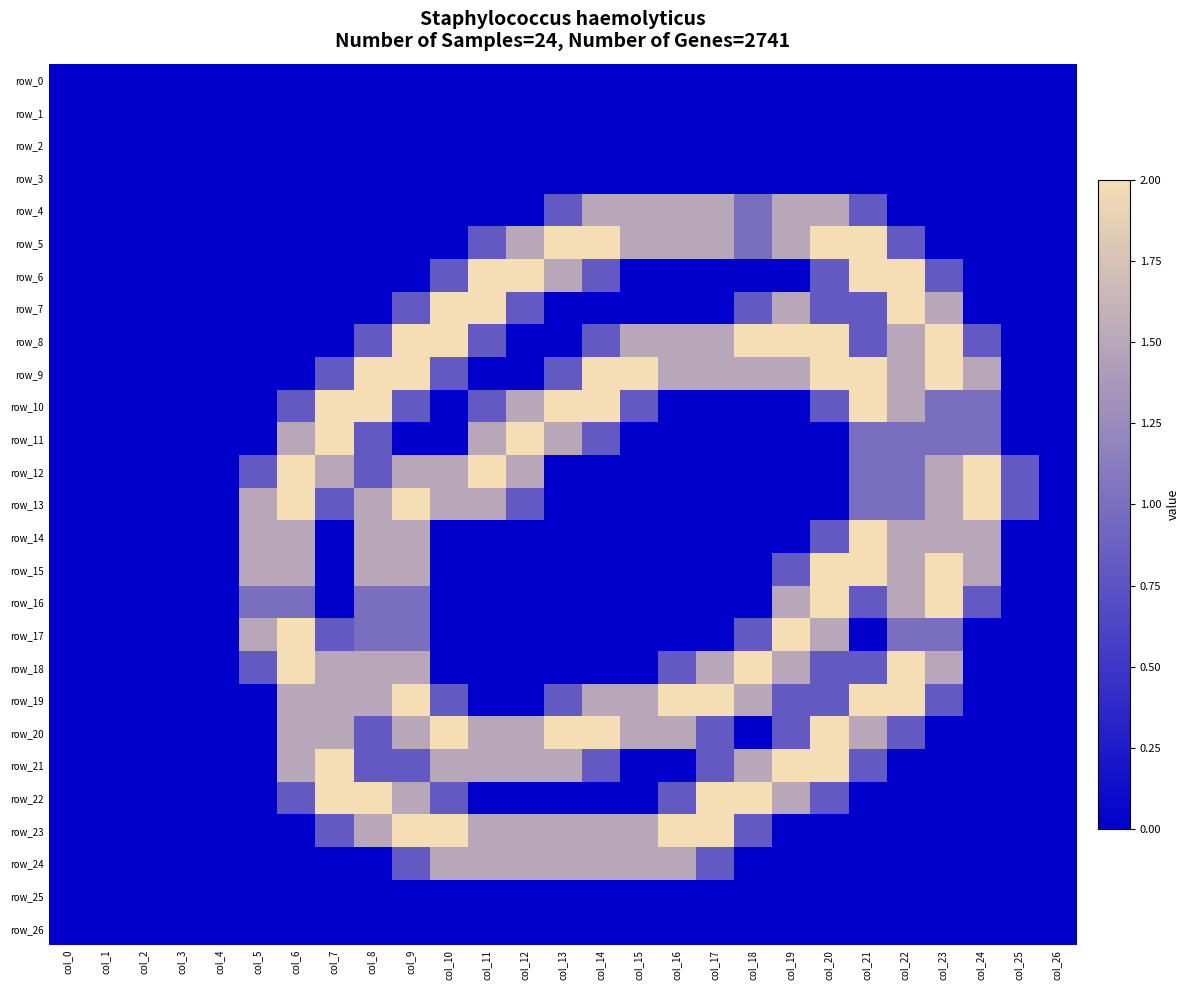

Which series has the widest spread of values?

row_5